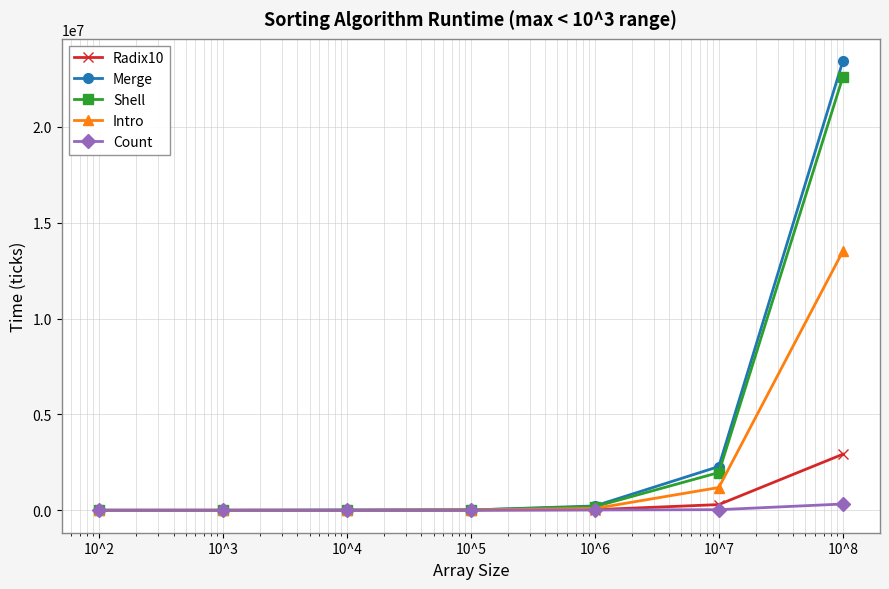

True or false: Radix10 has more than 2 points higher than both neighbors.

False